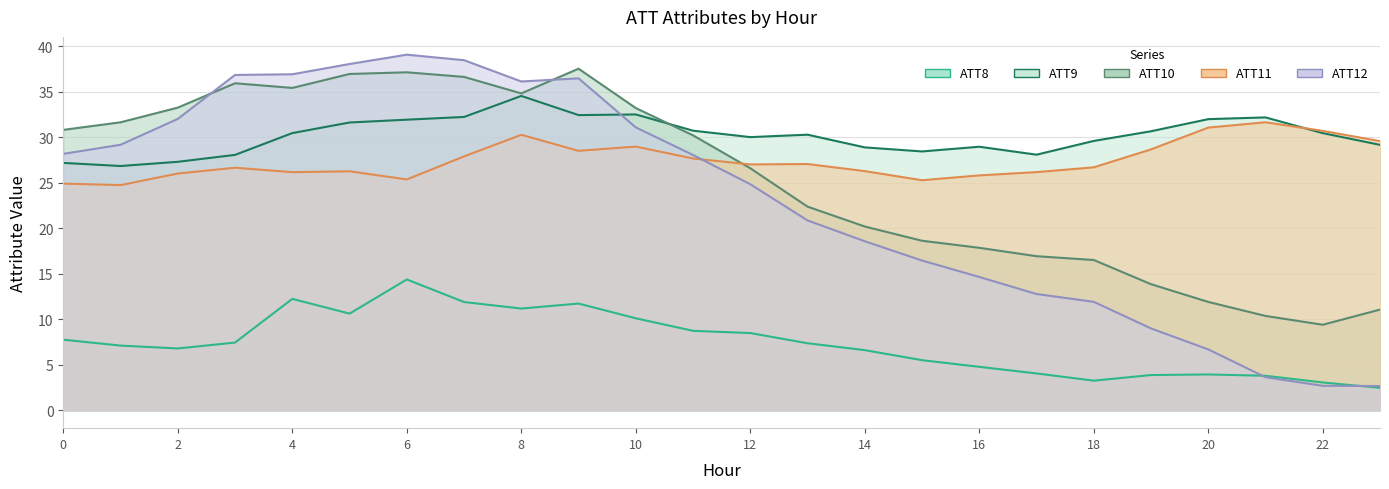

Which series has the largest total across all categories?

ATT9